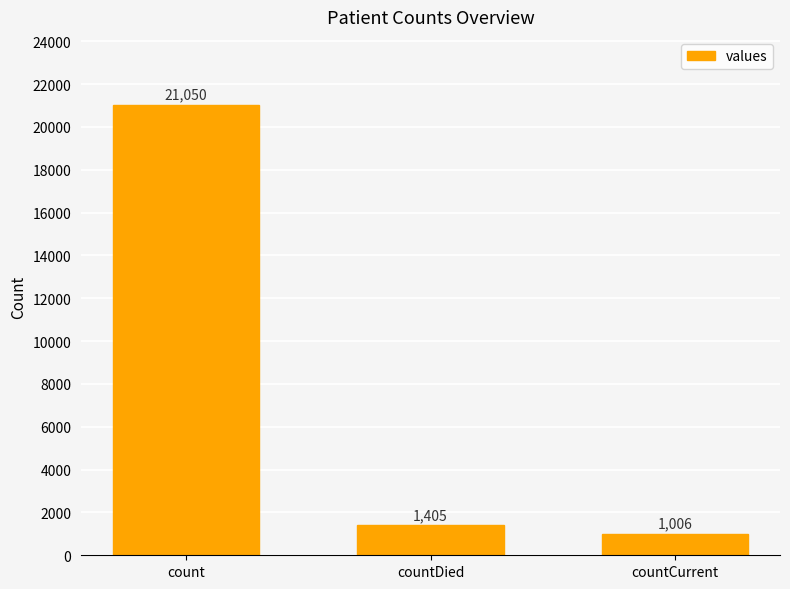

What position from the left is countDied?

2